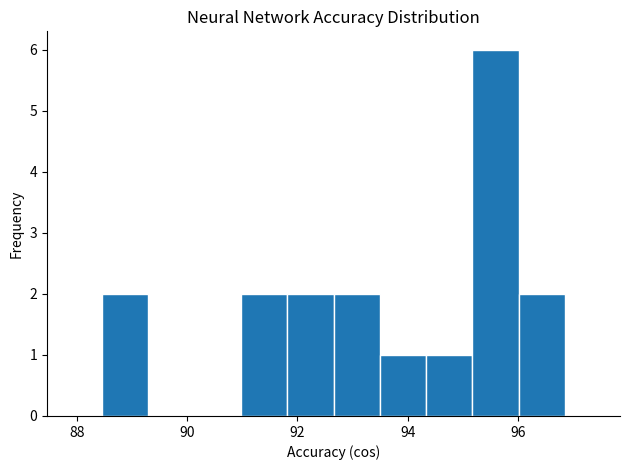

Which range on the x-axis has the tallest bar?

95.2 to 96.0